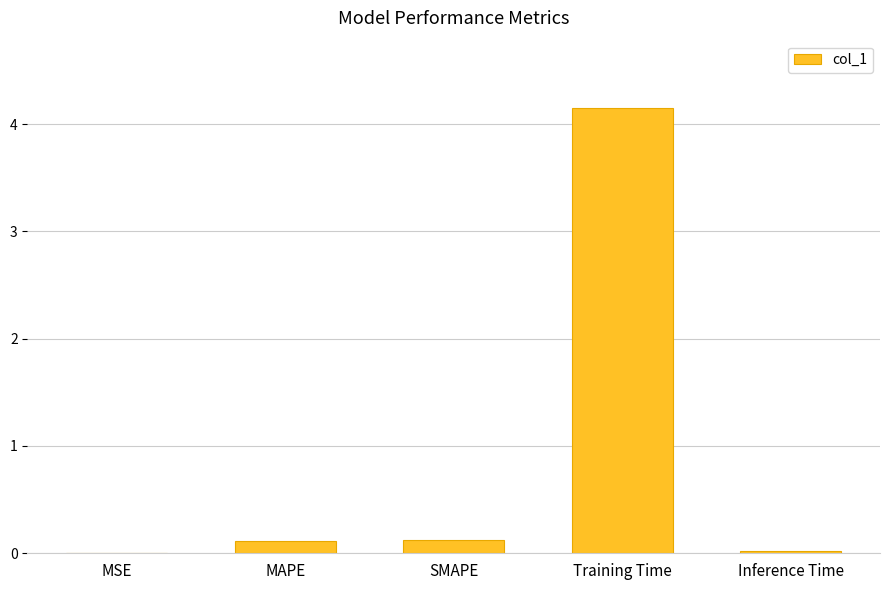

What is the greatest value displayed?

4.2